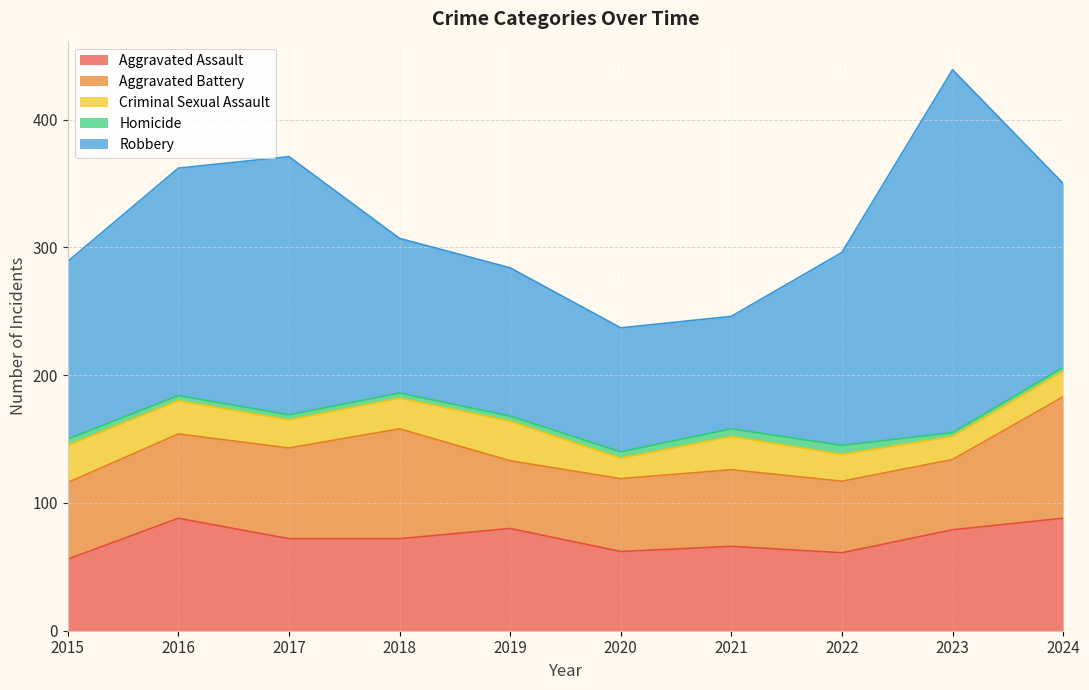

Which series has the widest spread of values?

Robbery